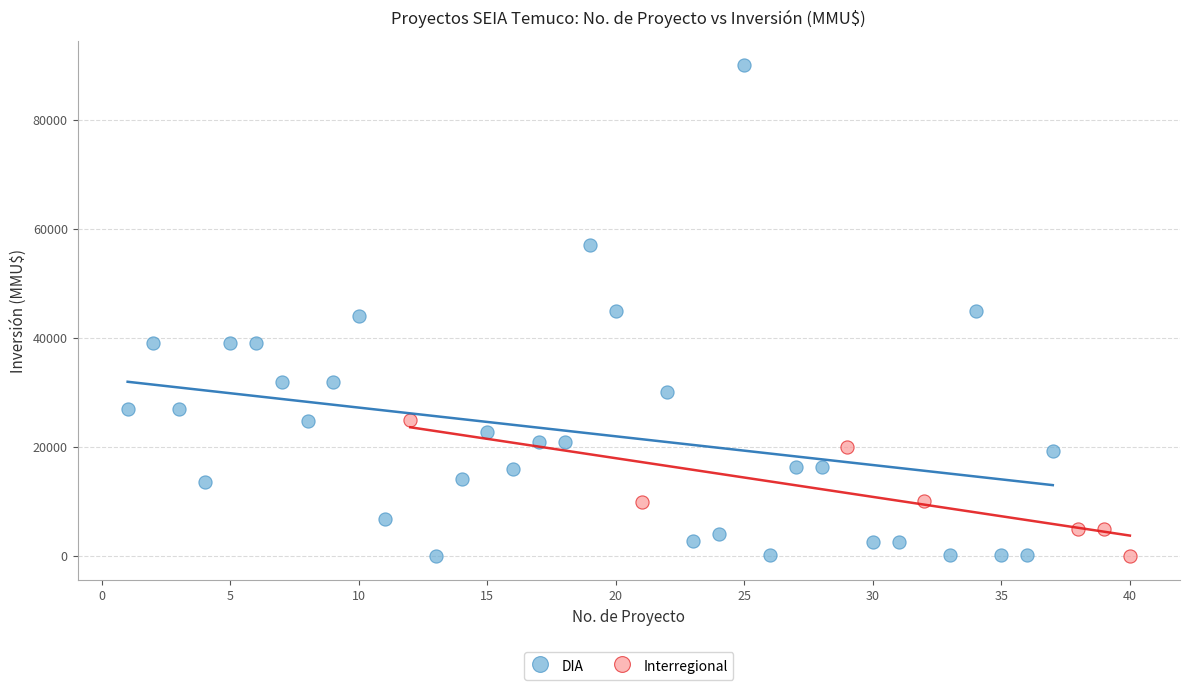

Which series reaches the maximum Y coordinate?

DIA